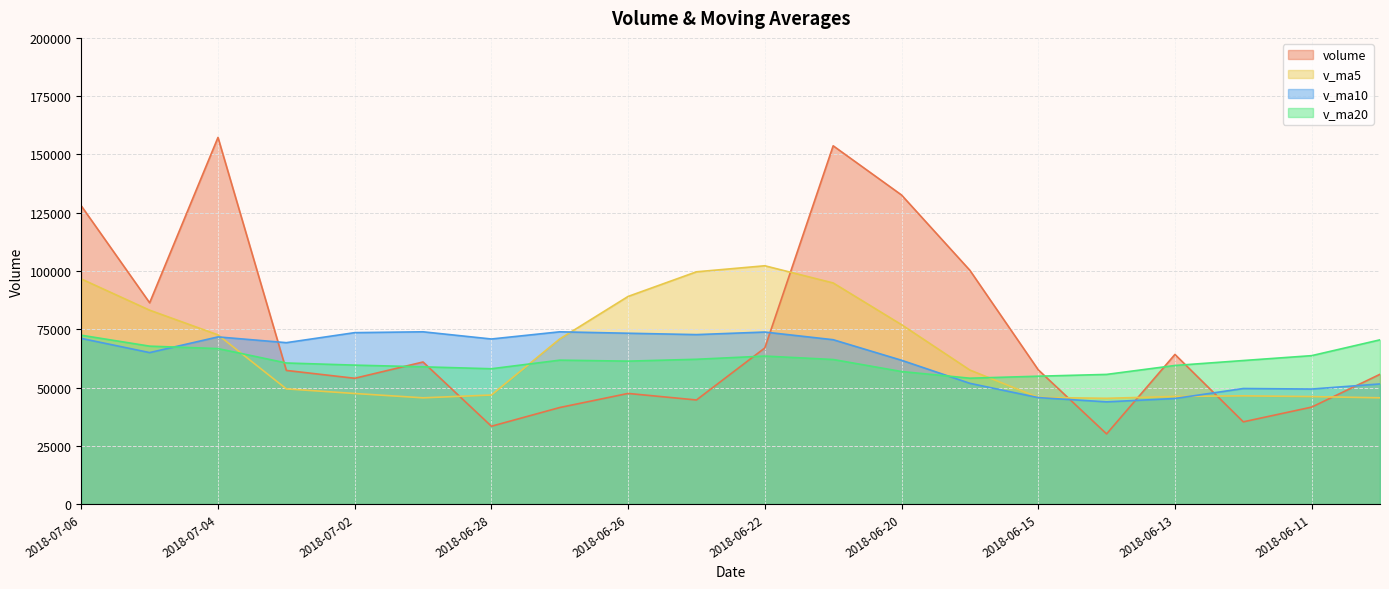

Reading right to left, what are all the values shown in this chart?

volume: 55682.8	41603.1	35285.0	64204.4	30110.0	57610.3	100287.6	132599.6	153703.7	66984.2	44664.1	47468.0	41431.3	33396.0	60958.2	53972.0	57339.6	157295.8	86355.0	127934.0
v_ma5: 45595.3	46114.7	46434.0	46172.7	45377.1	45762.6	57499.5	76962.4	94862.2	102237.1	99647.8	89083.9	70850.2	46788.7	45583.5	47445.1	49419.4	72592.3	83184.1	96579.3
v_ma10: 51545.1	49353.9	49582.3	45294.0	43857.8	45678.9	51807.1	61698.2	70517.4	73807.1	72705.2	73291.7	73906.3	70825.5	73910.3	73546.5	69251.7	71721.3	64986.4	71081.4
v_ma20: 70465.7	63678.8	61587.8	59464.4	55630.4	54860.6	54003.2	56870.3	62022.8	63499.4	62125.2	61322.8	61744.3	58059.8	58884.0	59612.7	60529.4	66709.7	67751.9	72444.2